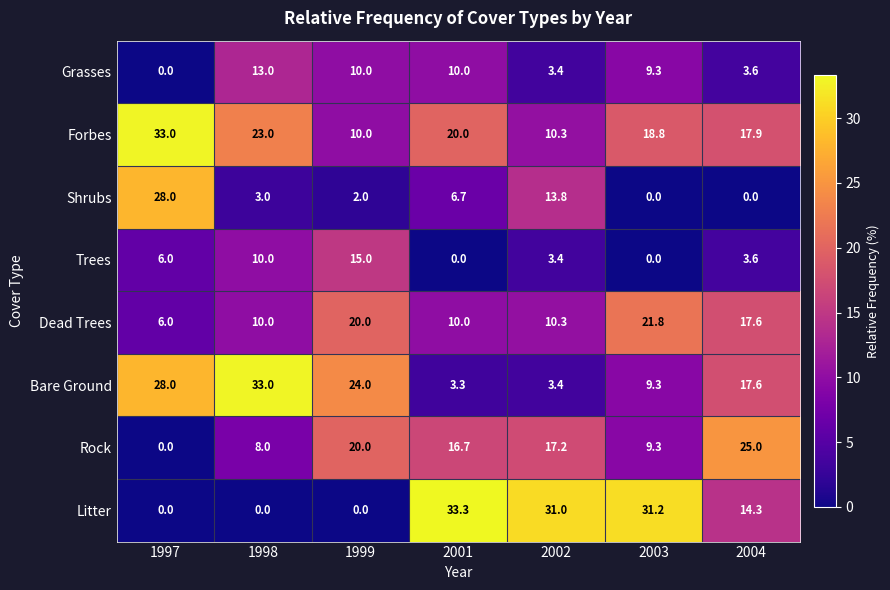

Which series changed the most between 2001 and 2003?

Dead Trees